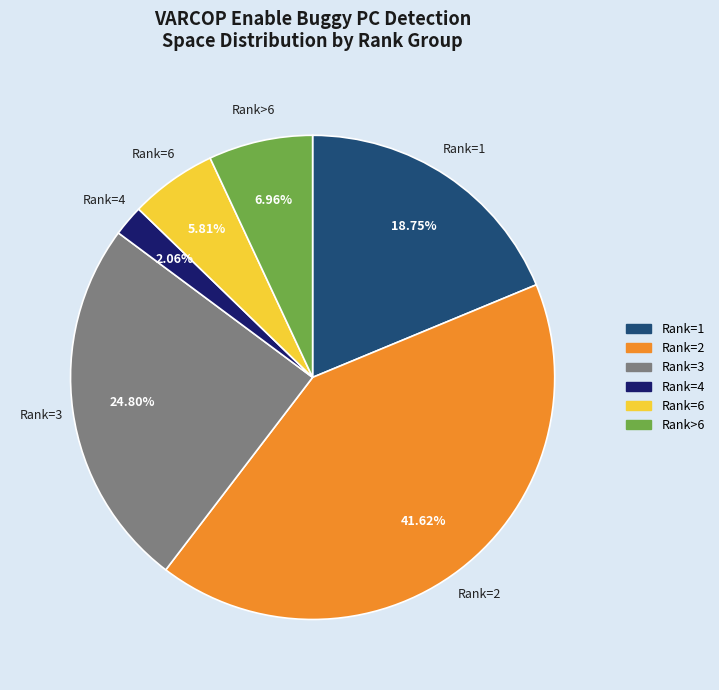

Is there any slice that represents more than half of the pie?

No